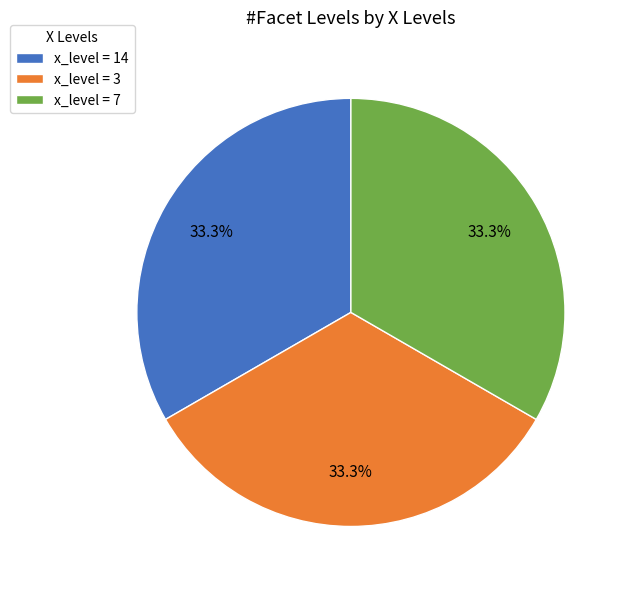

Does any single category account for the majority?

No